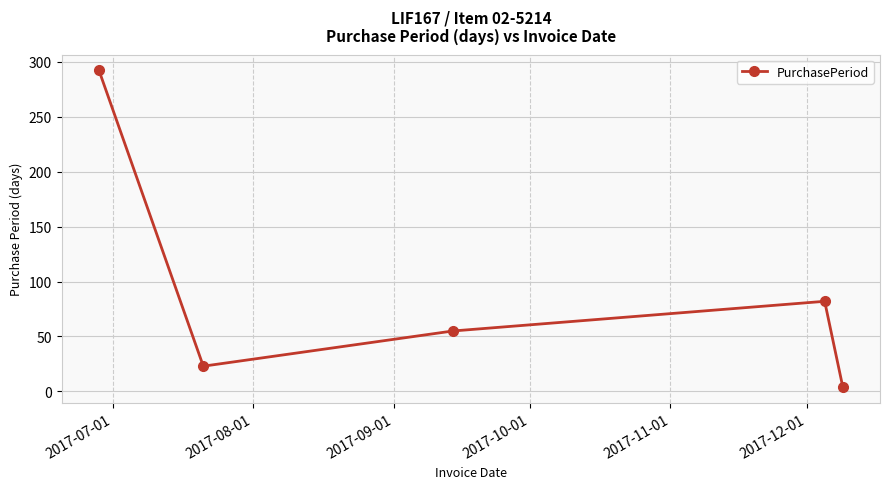

Reading left to right, transcribe all the data shown in this chart.

292	23	55	82	4